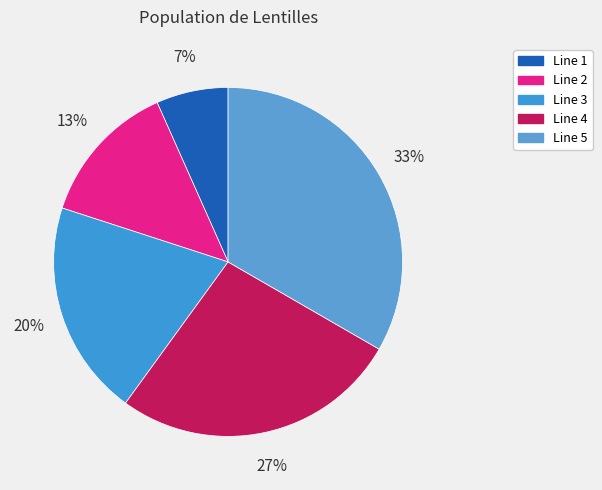

Which slice is the smallest?

Line 1